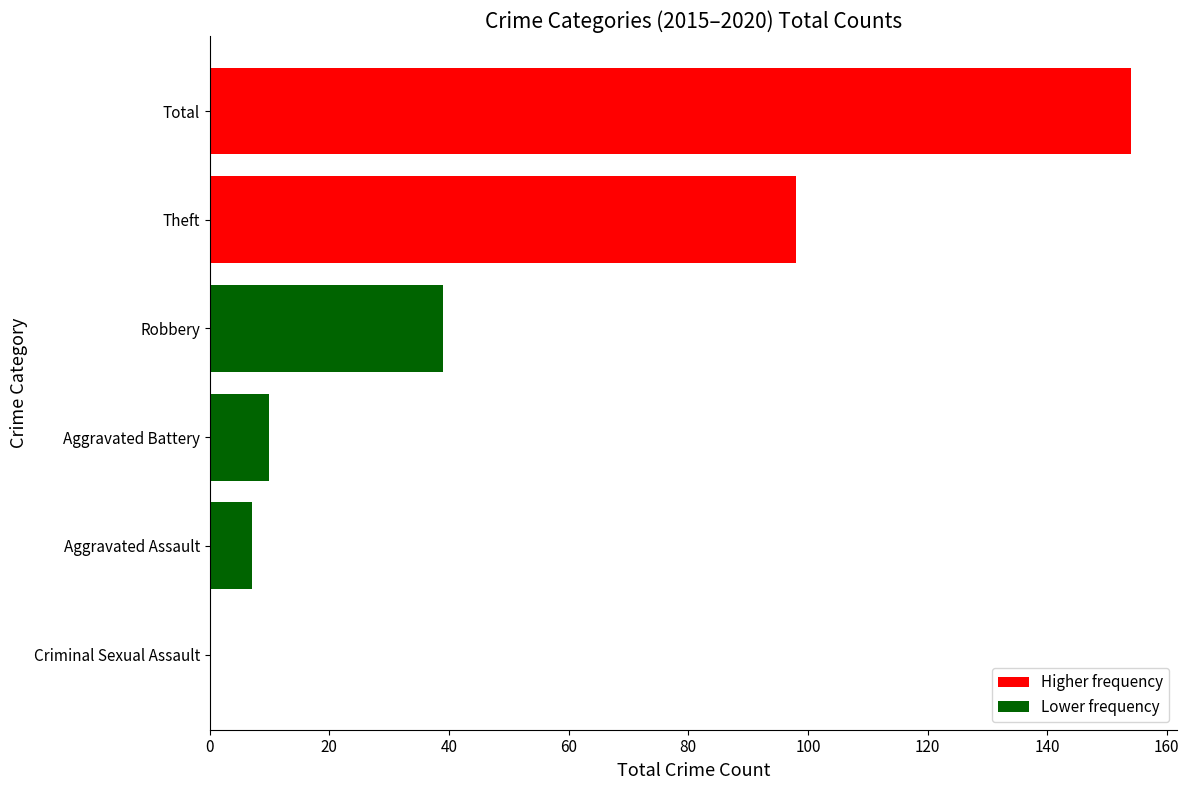

Count the number of categories in the chart.

6